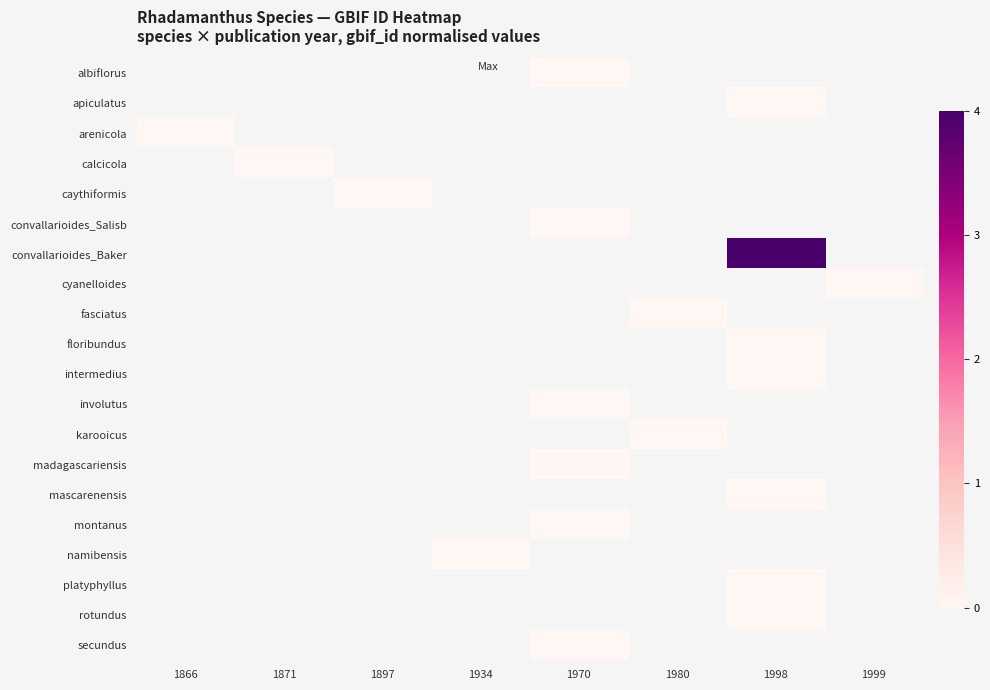

At which category does the chart reach its peak across all series?

1998